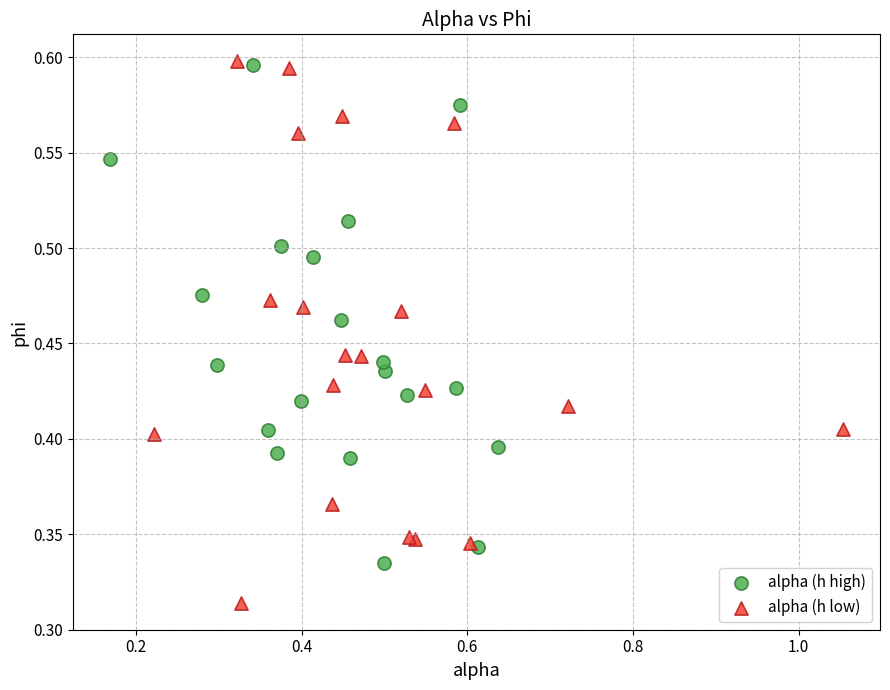

Which series reaches the minimum Y coordinate?

alpha (h low)